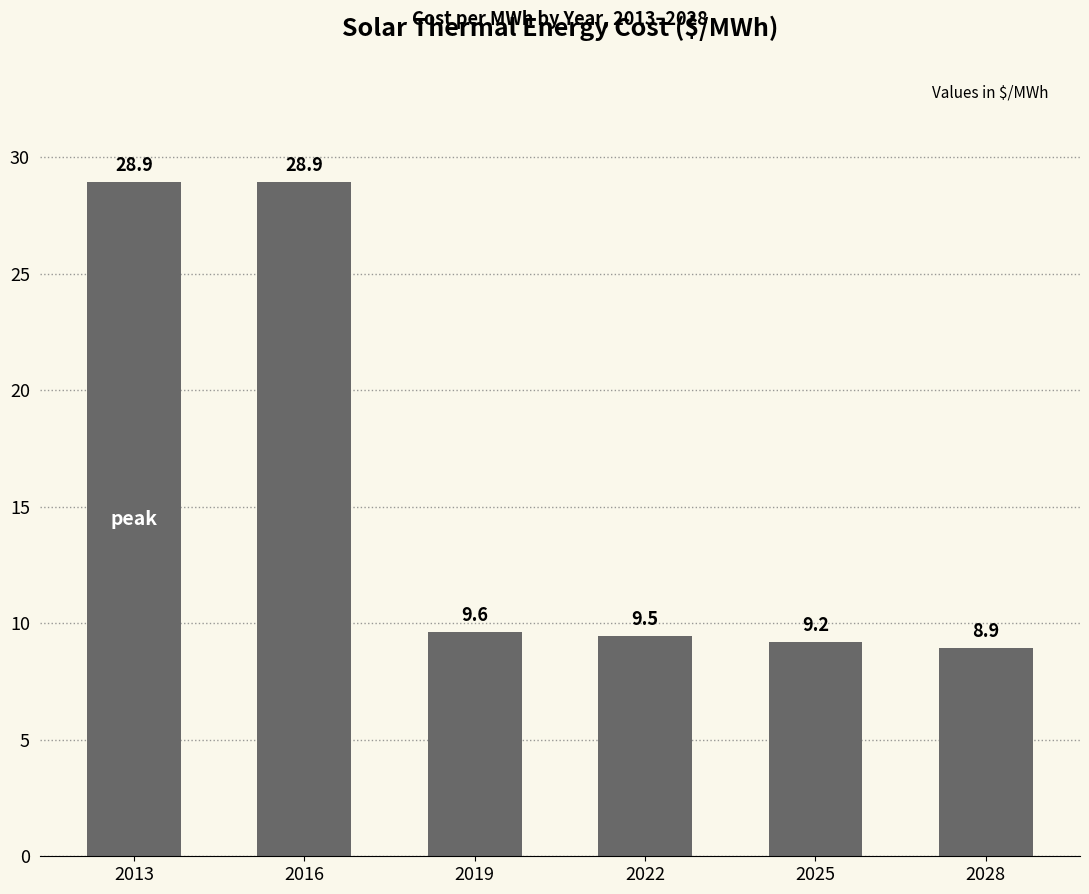

What is the difference between the second highest and minimum values?

20.0